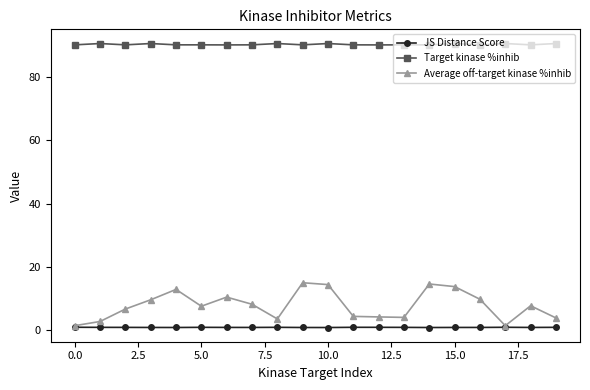

Which series has the widest spread of values?

Average off-target kinase %inhib